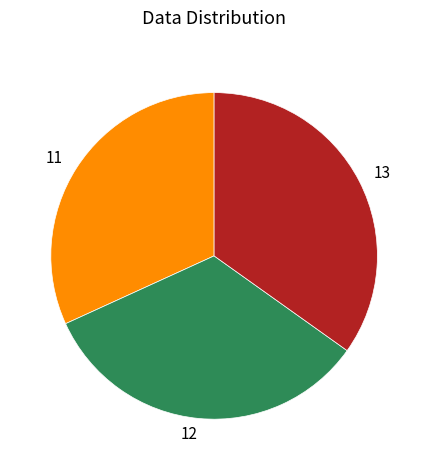

Between 13 and 12, which is larger?

13